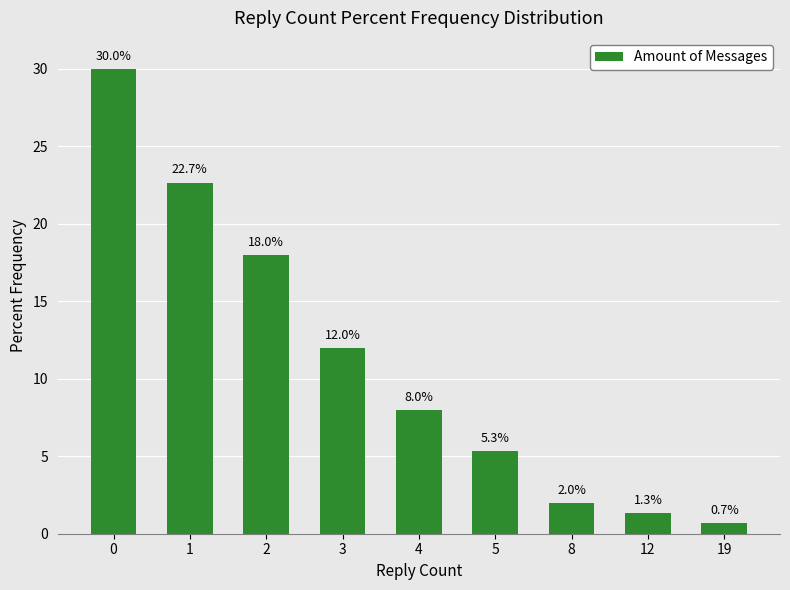

Reading left to right, list all the values displayed in this chart.

30.0	22.7	18.0	12.0	8.0	5.3	2.0	1.3	0.7